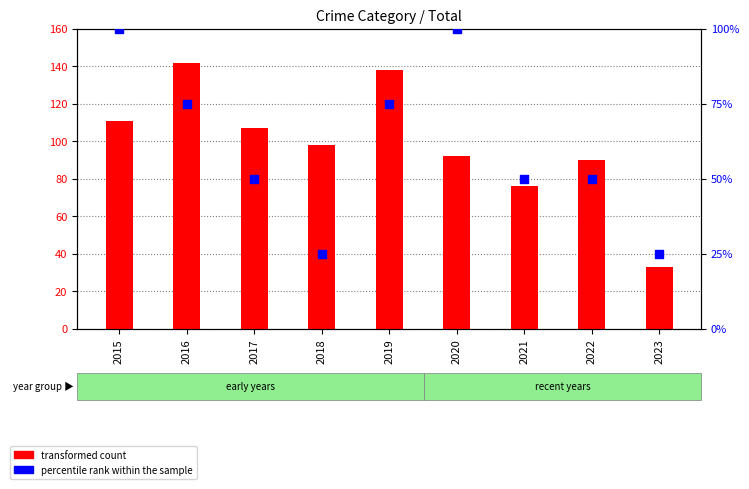

At which category is the sum across all series the highest?

2016